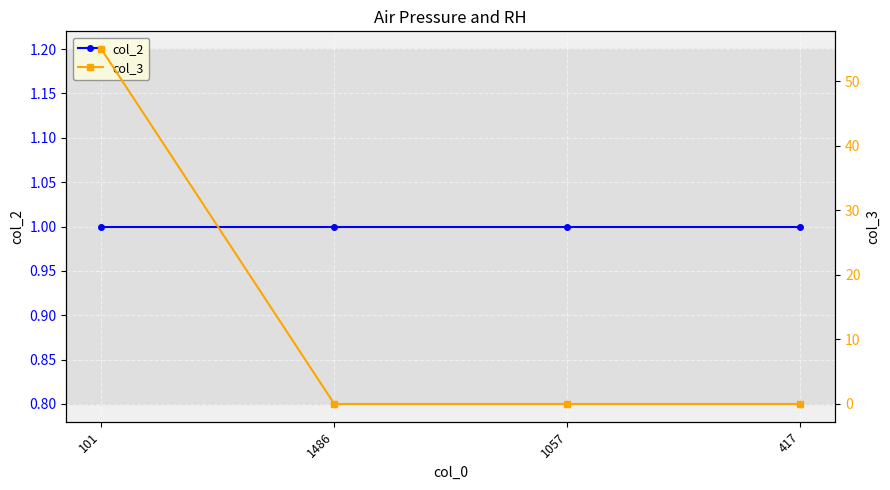

Reading right to left, list all the values displayed in this chart.

col_2: 417=1	1057=1	1486=1	101=1
col_3: 417=0	1057=0	1486=0	101=55